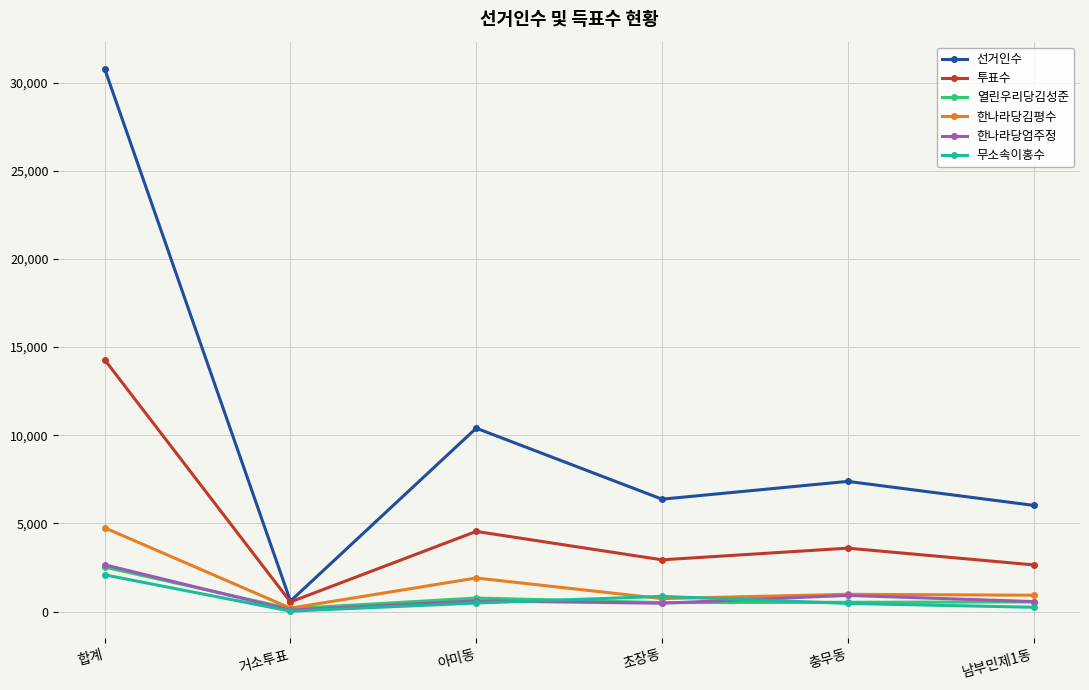

At which category is the sum across all series the highest?

합계